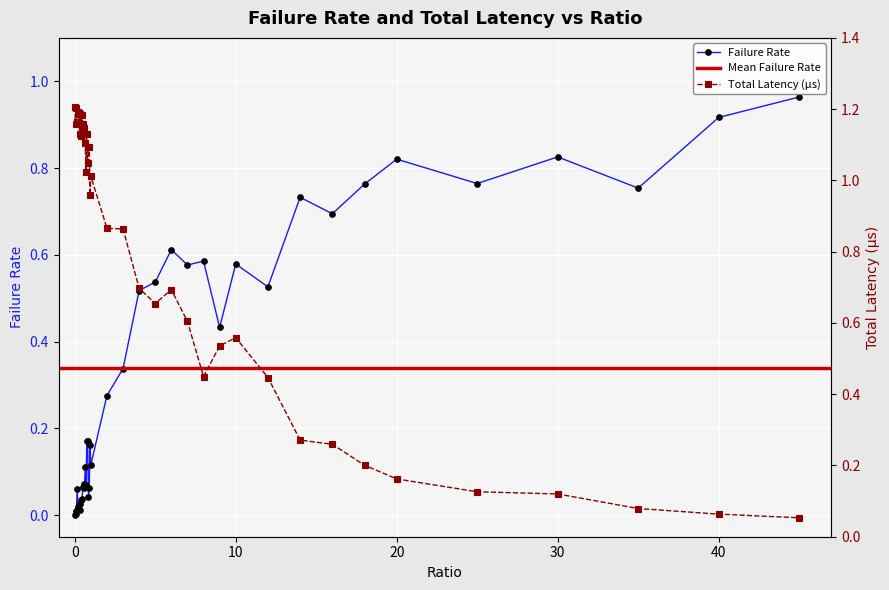

What position from the right is 3?

18